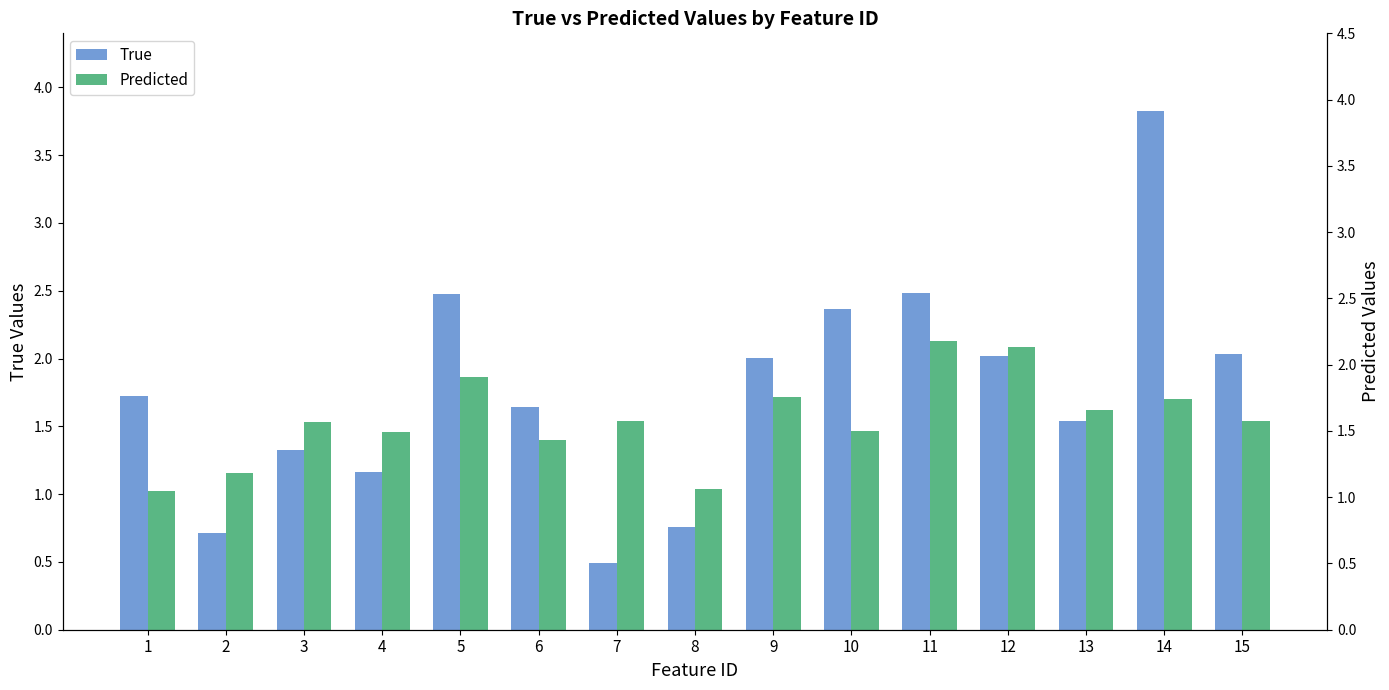

Which series has the largest range (max minus min)?

True